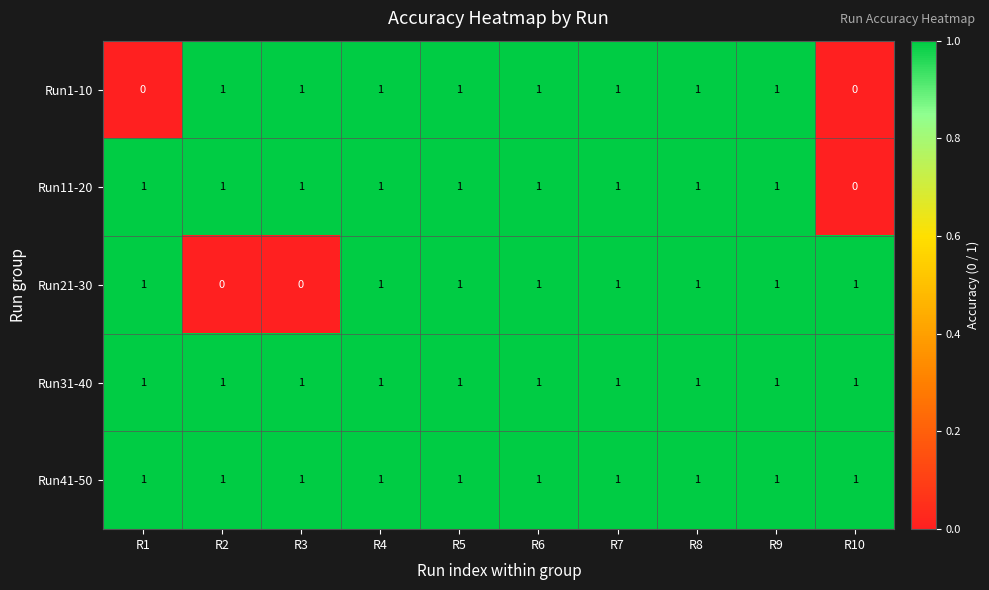

Count the Run21-30 values in the range 1 to 2.

8